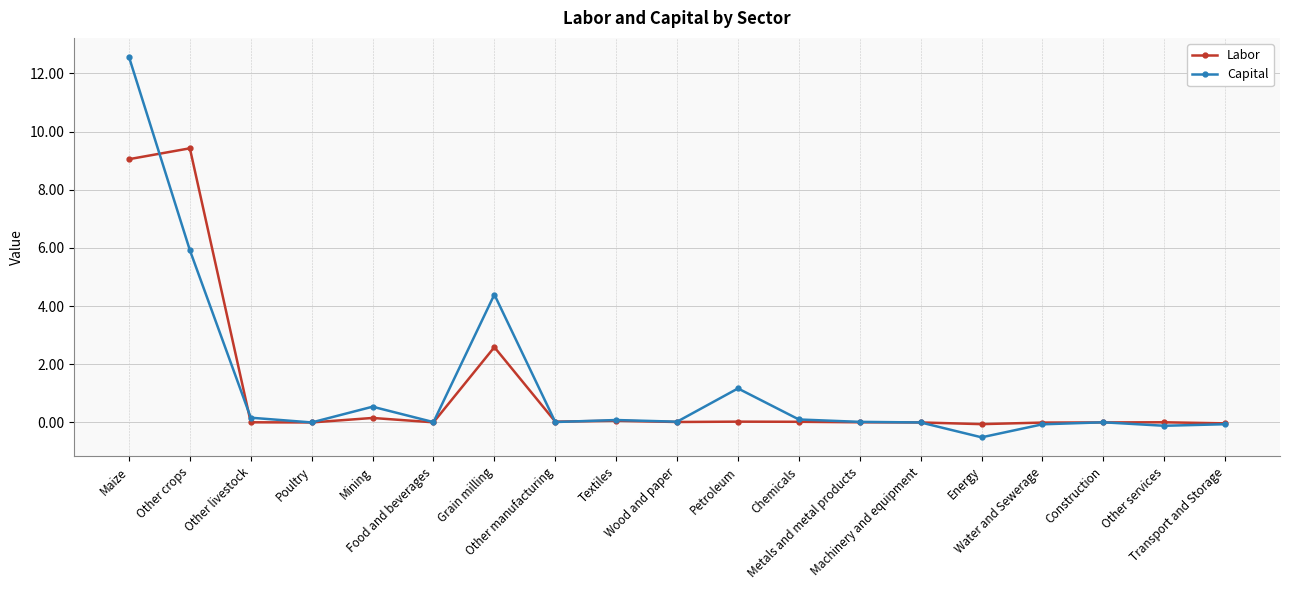

Which series has the largest total across all categories?

Capital